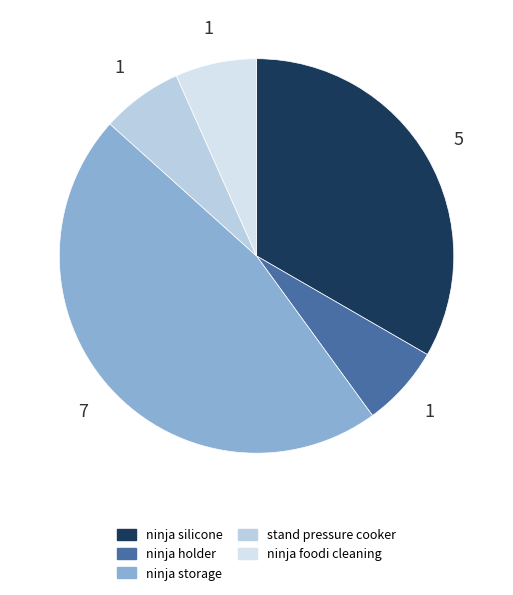

How many slices are in this pie chart?

5